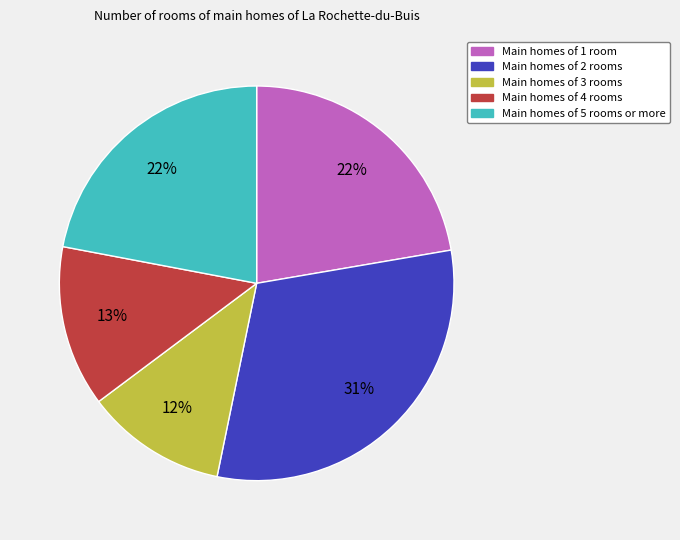

To the nearest percent, what portion does Main homes of 4 rooms represent?

13%